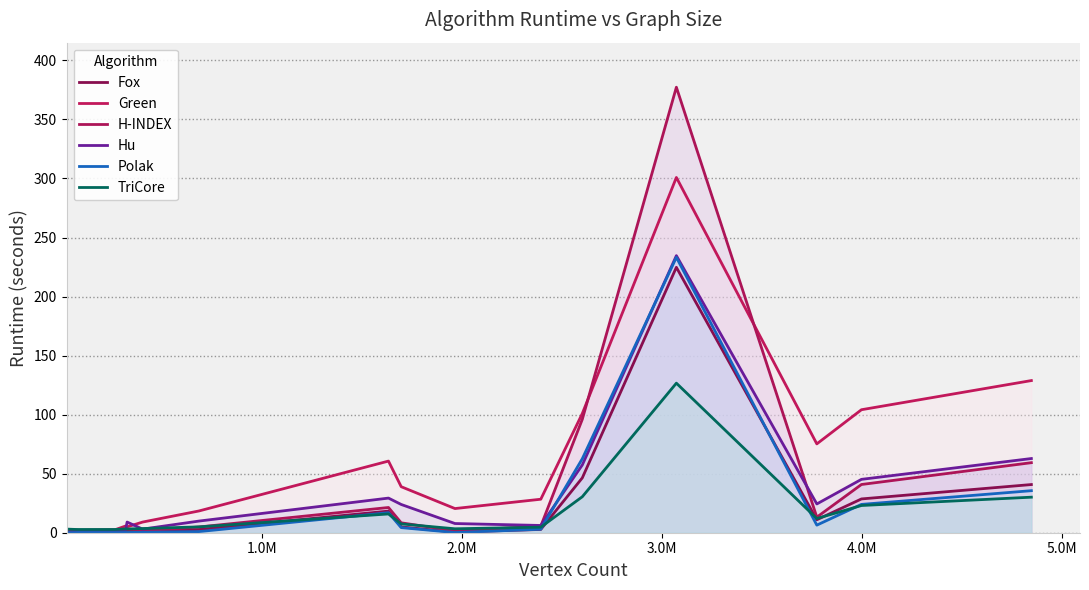

What are all the series names shown in the legend?

Fox, Green, H-INDEX, Hu, Polak, TriCore